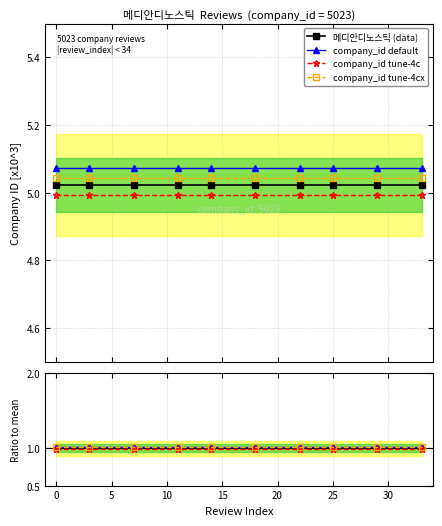

True or false: company_id tune-4cx and 메디안디노스틱 (data) intersect in this chart.

False